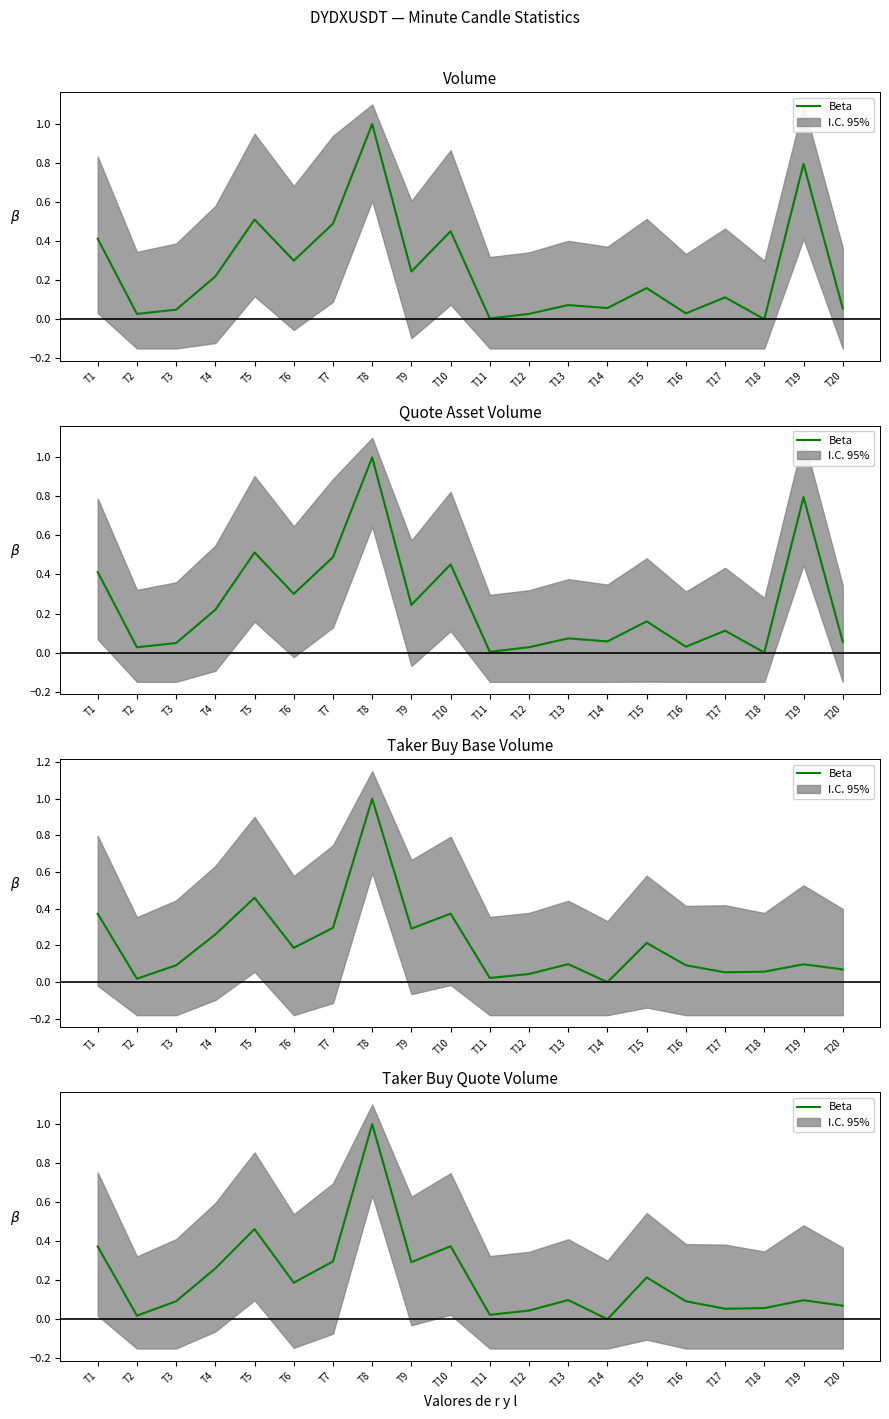

Rank the categories by value from highest to lowest.

T8, T5, T10, T1, T7, T9, T4, T15, T6, T13, T19, T16, T3, T20, T18, T17, T12, T11, T2, T14